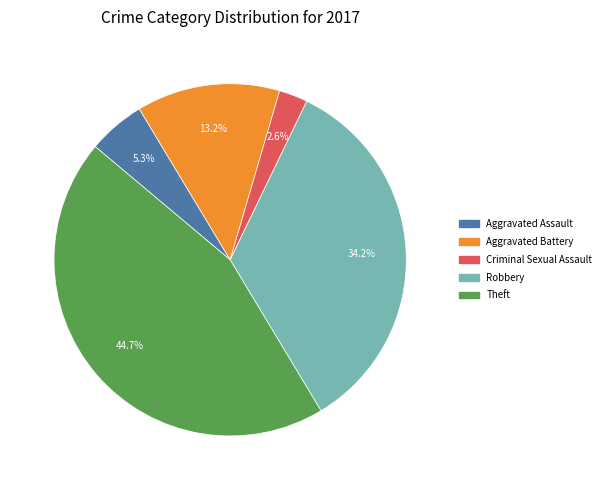

How many slices are in this pie chart?

5